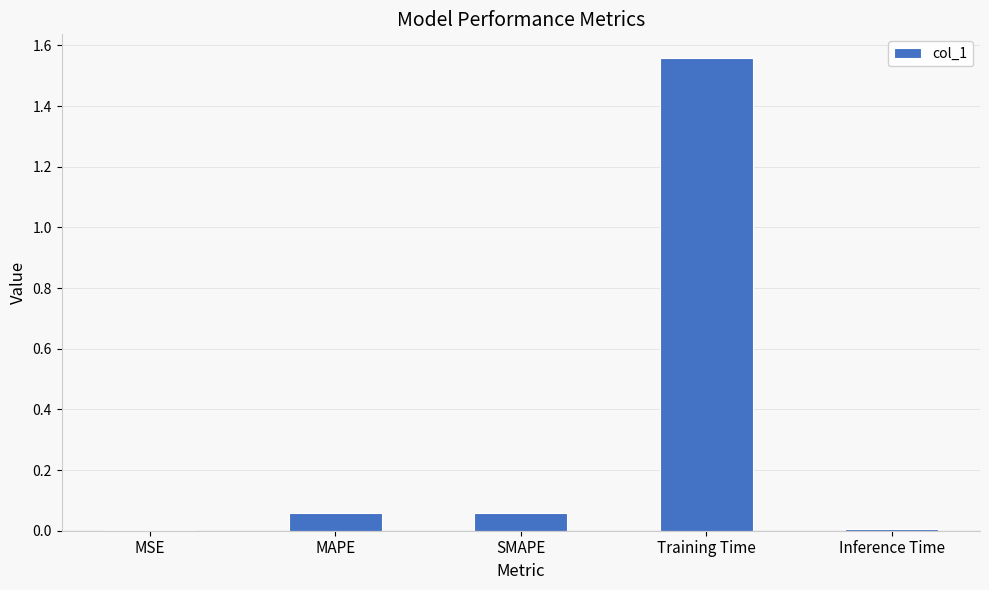

The chart shows a value of 1.0 at Training Time. True or false?

False